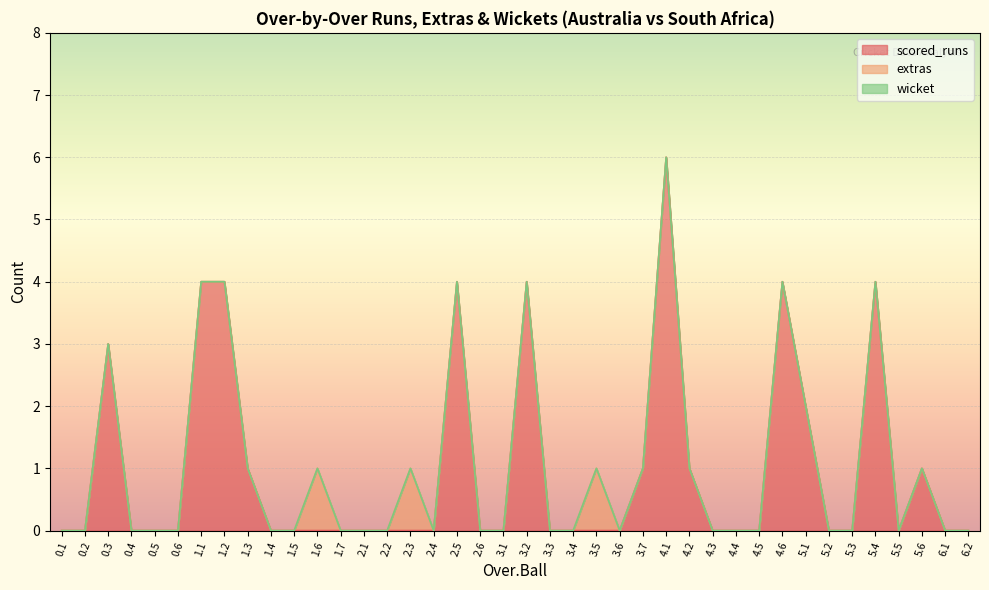

Is it true that extras equals 0 at 4.3?

True